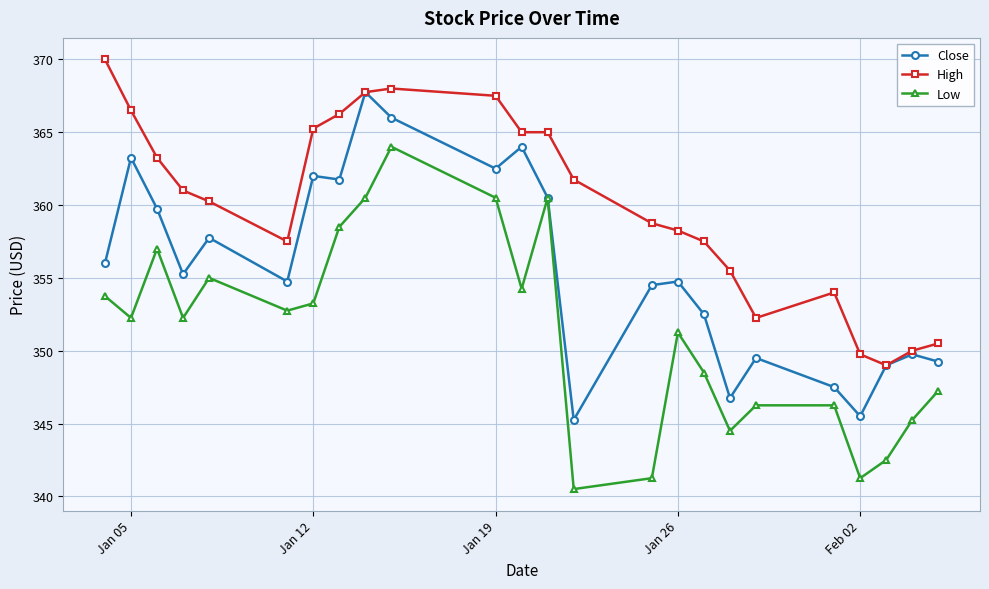

Rank the series by their average value, from lowest to highest.

Low, Close, High